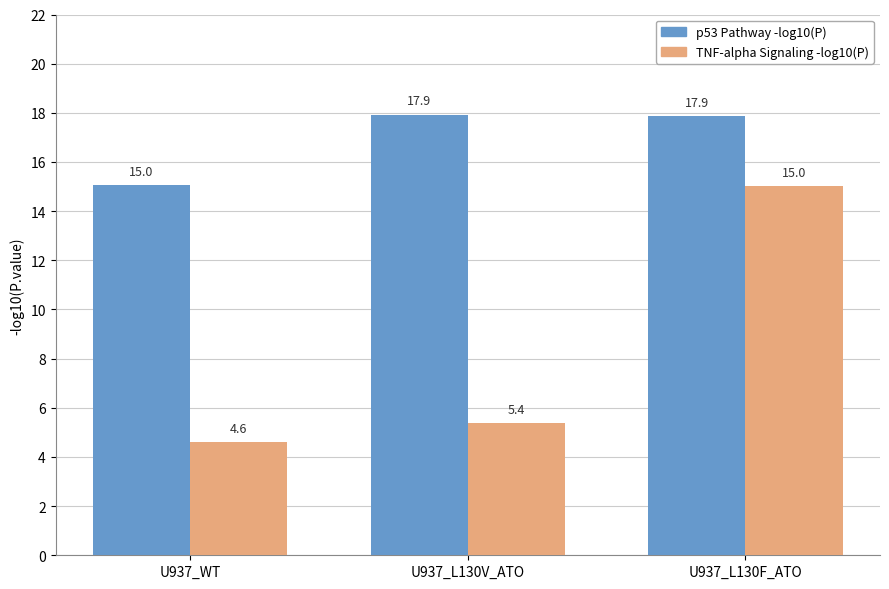

Is it true that TNF-alpha Signaling -log10(P) equals 15.0 at U937_L130F_ATO?

True